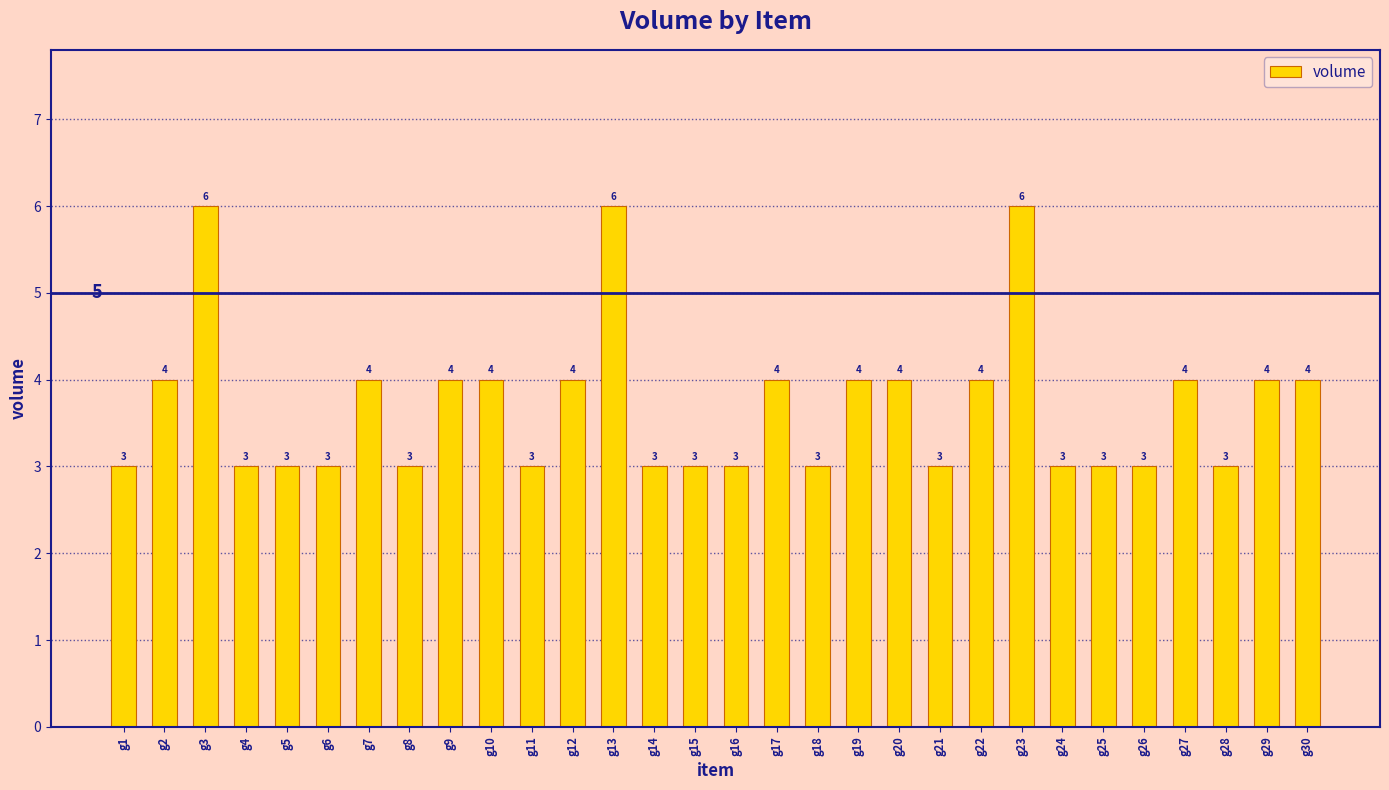

What is the minimum value shown in the chart?

3